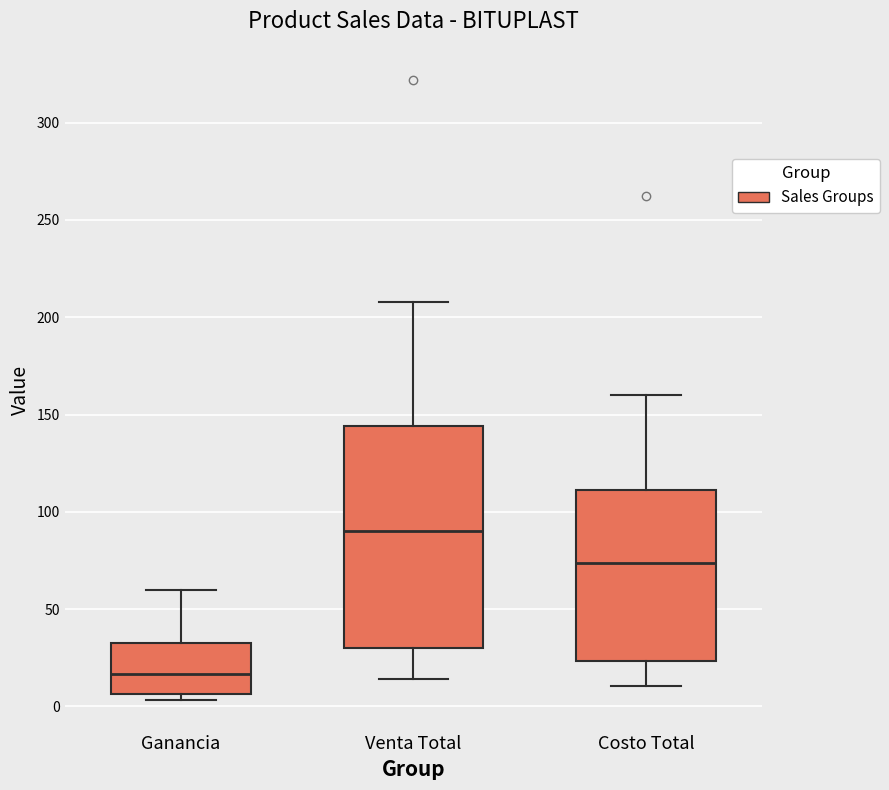

Where does the lower whisker of the box for Venta Total end on the y-axis? The values are not printed on the chart, so give them approximately, as read against the axis.

15